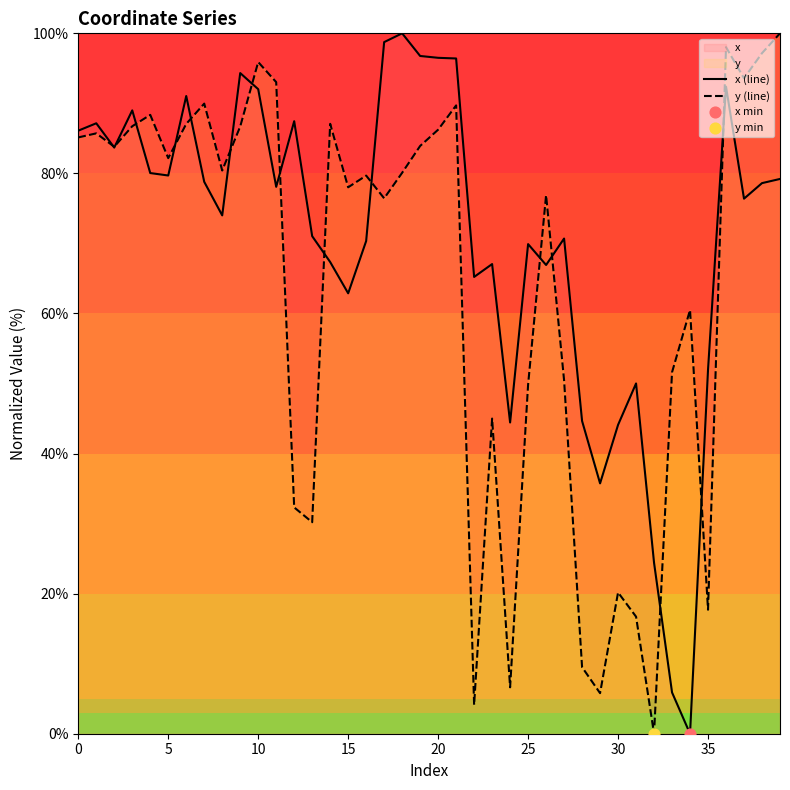

Which series reaches the maximum Y coordinate?

x (line)